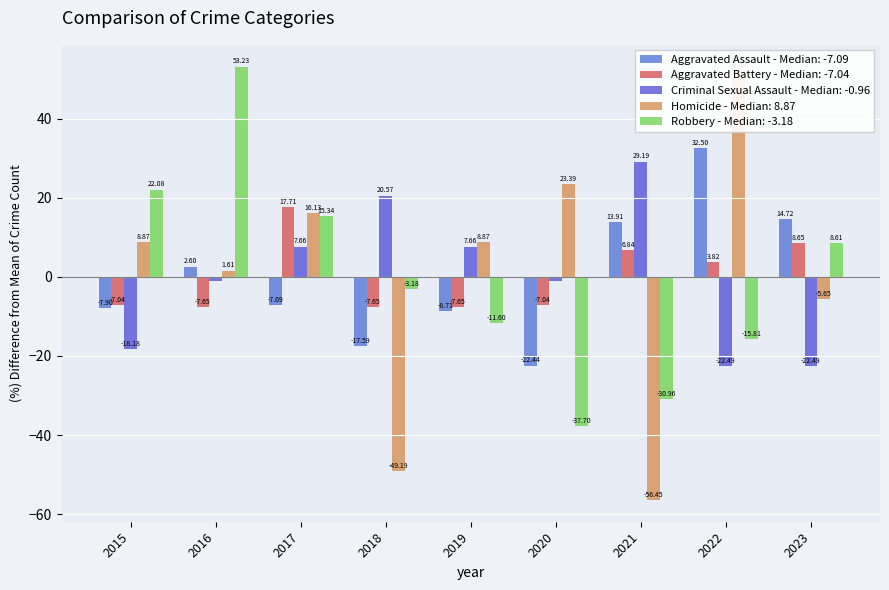

What are all the series names shown in the legend?

Aggravated Assault, Aggravated Battery, Criminal Sexual Assault, Homicide, Robbery